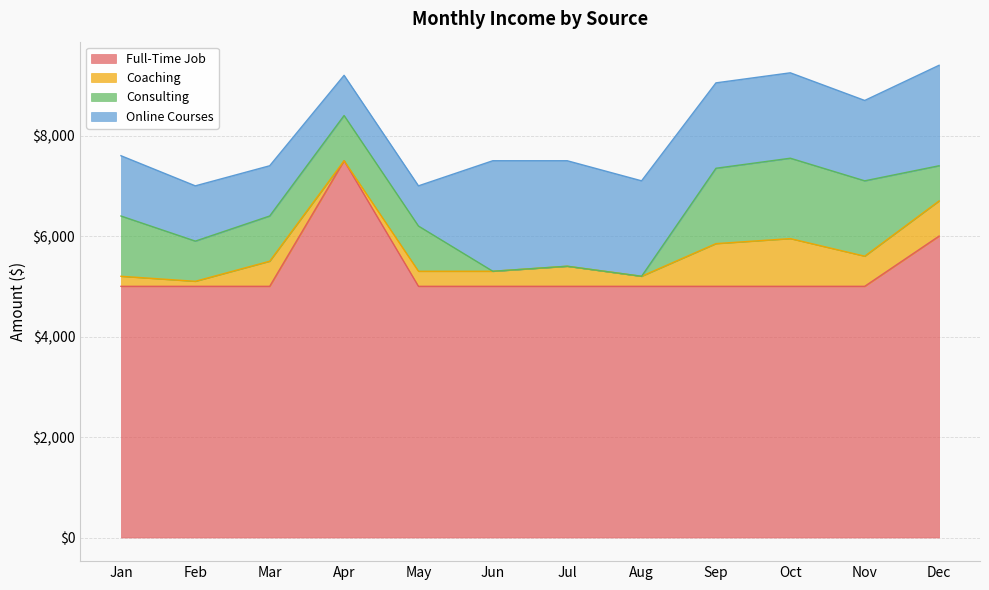

Reading left to right, transcribe all the data shown in this chart.

Full-Time Job: Jan=5000	Feb=5000	Mar=5000	Apr=7500	May=5000	Jun=5000	Jul=5000	Aug=5000	Sep=5000	Oct=5000	Nov=5000	Dec=6000
Coaching: Jan=200	Feb=100	Mar=500	Apr=0	May=300	Jun=300	Jul=400	Aug=200	Sep=850	Oct=950	Nov=600	Dec=700
Consulting: Jan=1200	Feb=800	Mar=900	Apr=900	May=900	Jun=0	Jul=0	Aug=0	Sep=1500	Oct=1600	Nov=1500	Dec=700
Online Courses: Jan=1200	Feb=1100	Mar=1000	Apr=800	May=800	Jun=2200	Jul=2100	Aug=1900	Sep=1700	Oct=1700	Nov=1600	Dec=2000